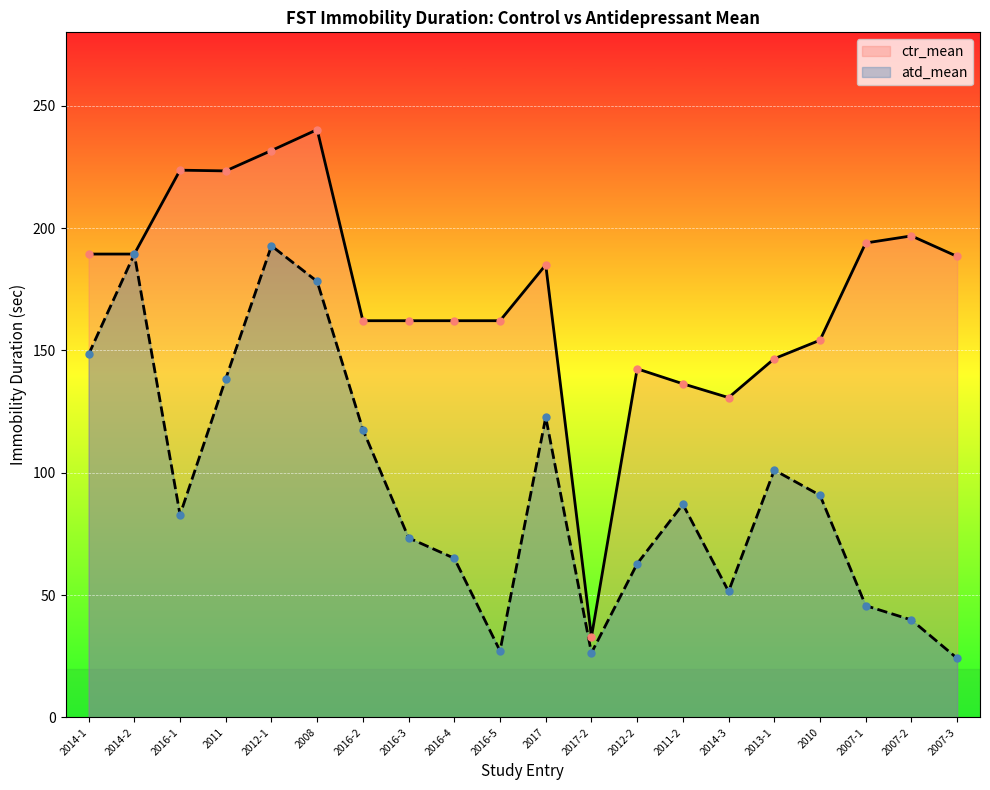

Reading left to right, what are all the values shown in this chart?

ctr_mean: 189.4	189.4	223.7	223.4	231.7	240.2	162.2	162.2	162.2	162.2	185.0	32.9	142.5	136.4	130.7	146.6	154.2	193.9	196.8	188.4
atd_mean: 148.4	189.4	82.8	138.4	192.8	178.2	117.7	73.4	65.1	27.2	122.7	26.4	62.8	87.1	51.5	101.1	90.8	45.7	39.9	24.2